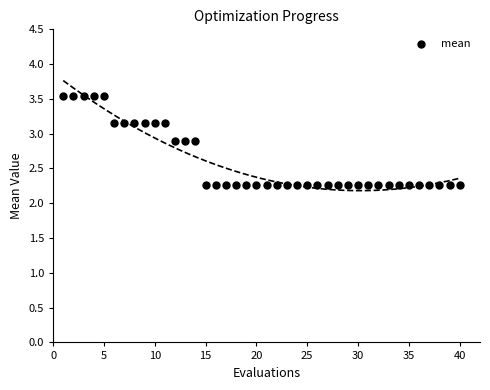

What is the range of Y values (max minus min)?

1.3